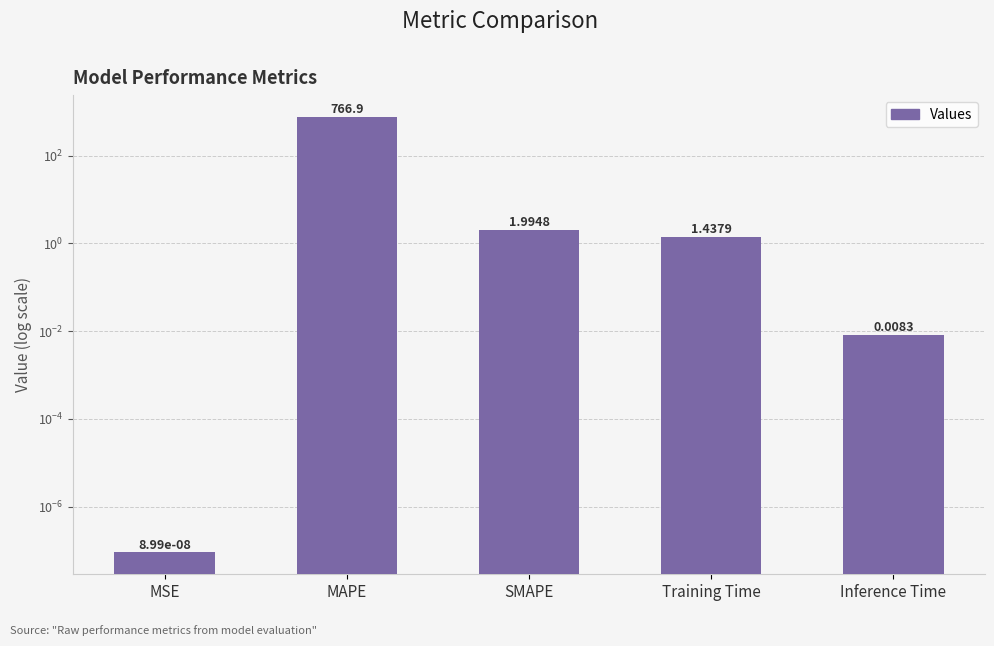

What is the difference between the maximum and minimum values?

766.9